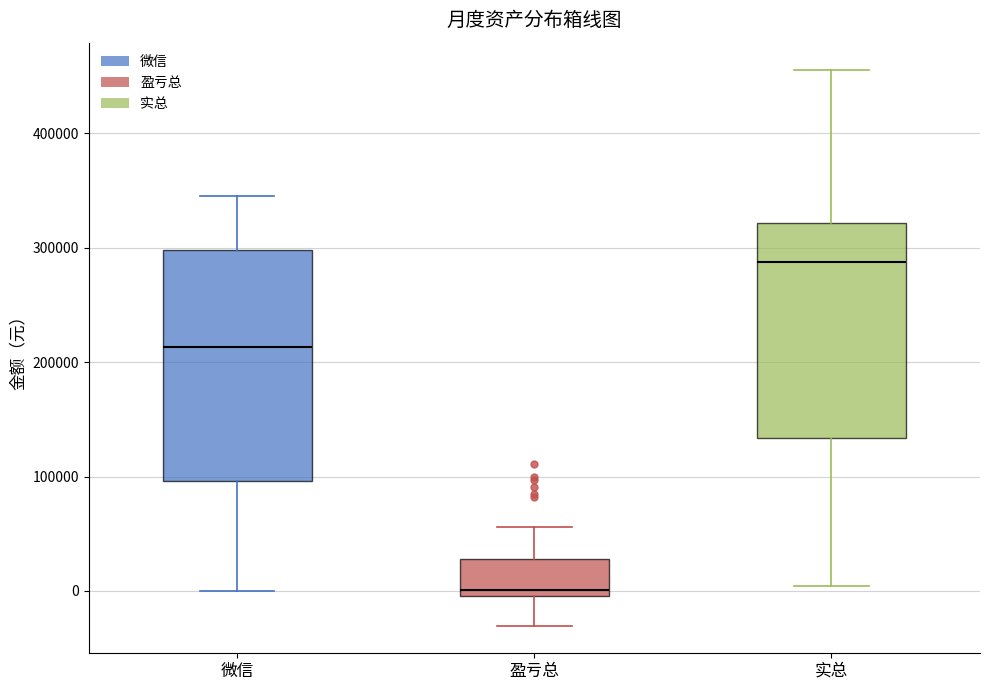

Where does the median line of the box for 微信 sit on the y-axis? The values are not printed on the chart, so give them approximately, as read against the axis.

210000